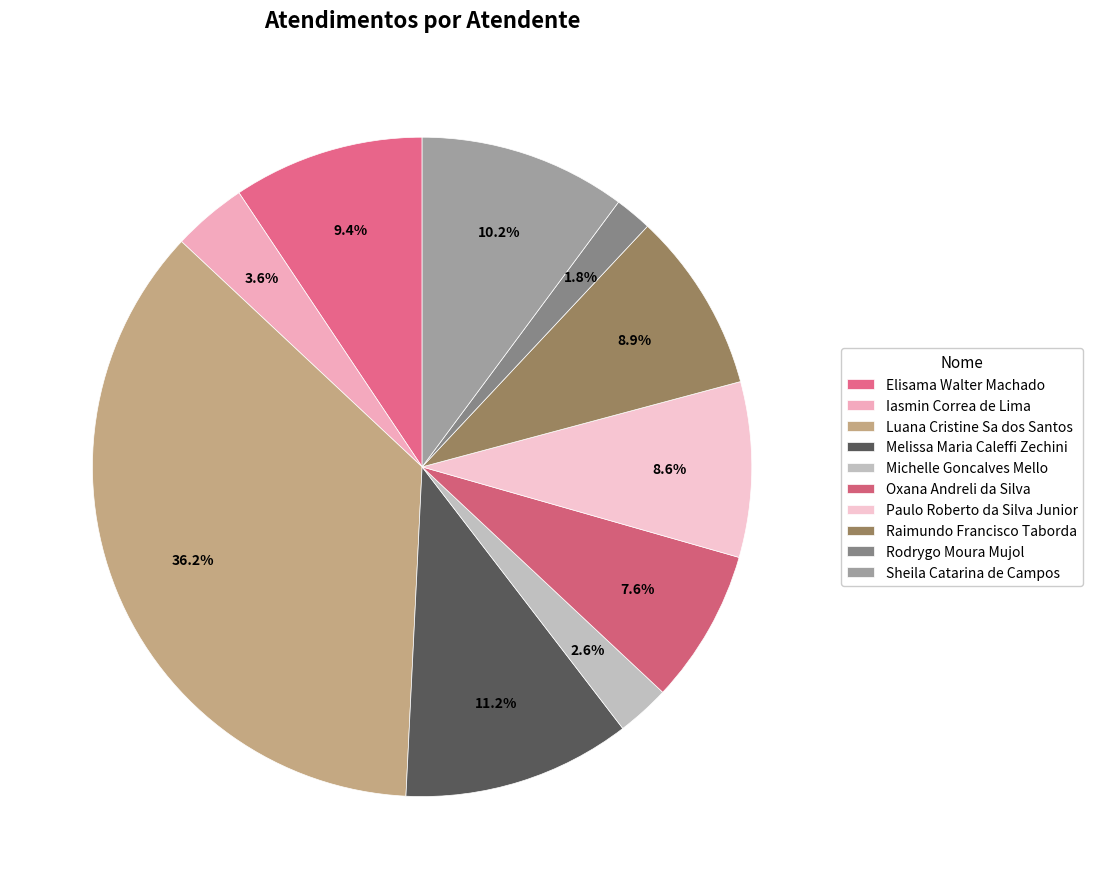

What percentage is the Paulo Roberto da Silva Junior slice, to the nearest percent?

9%